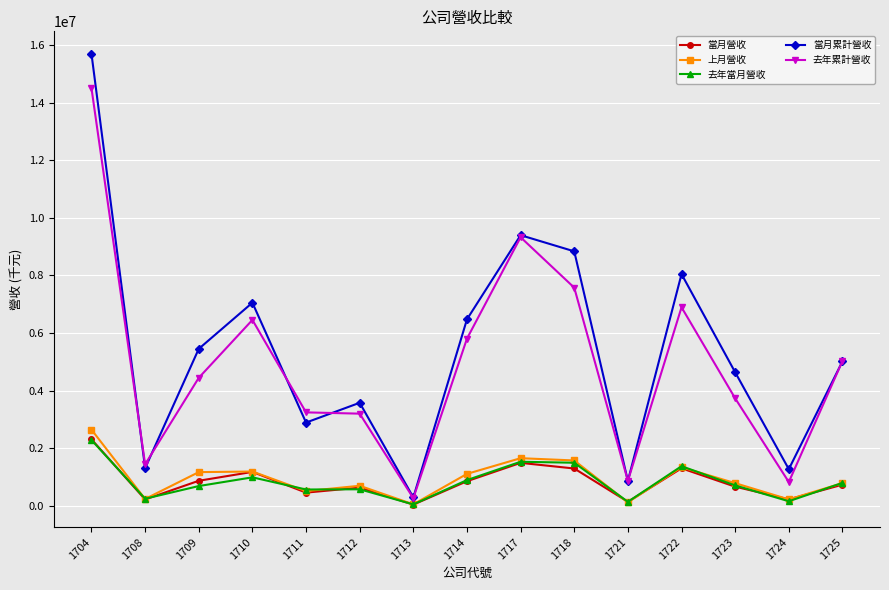

True or false: 當月累計營收 and 當月營收 cross at least once.

False